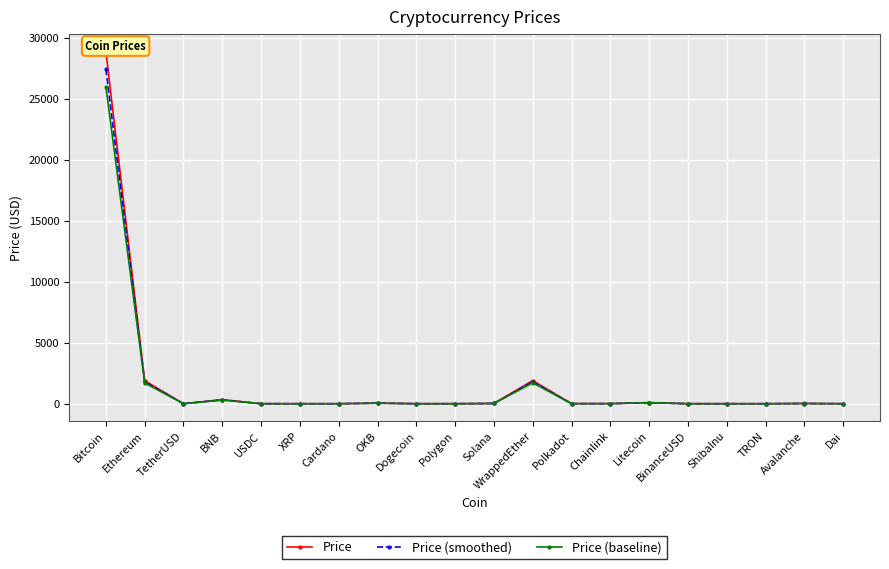

Is the value of Price at TetherUSD greater than the value of Price (baseline) at XRP?

Yes